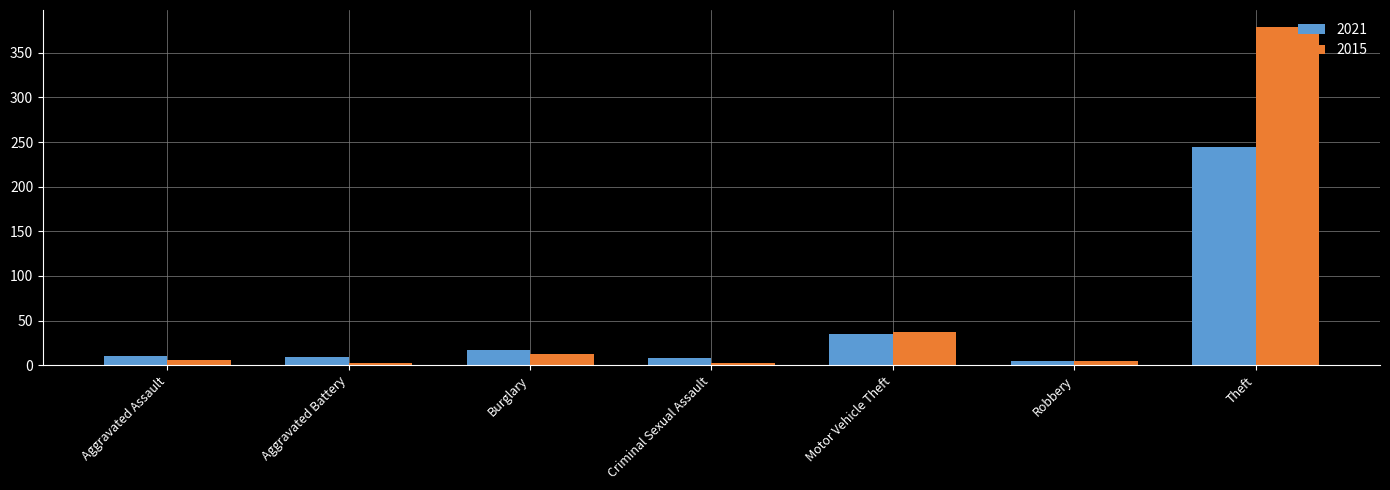

List the series in order of their peak value, lowest first.

2021, 2015